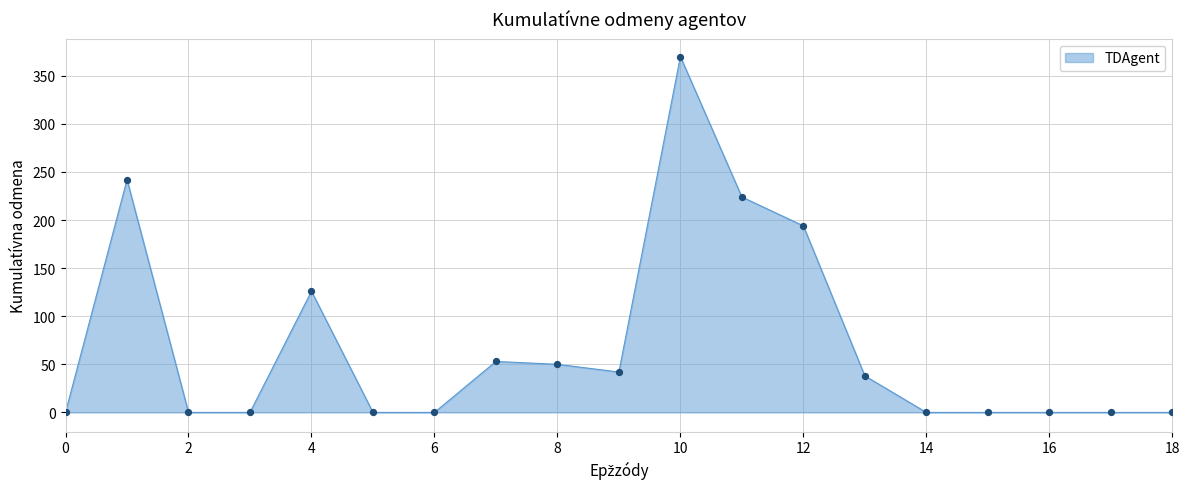

What is the maximum value shown in the chart?

370